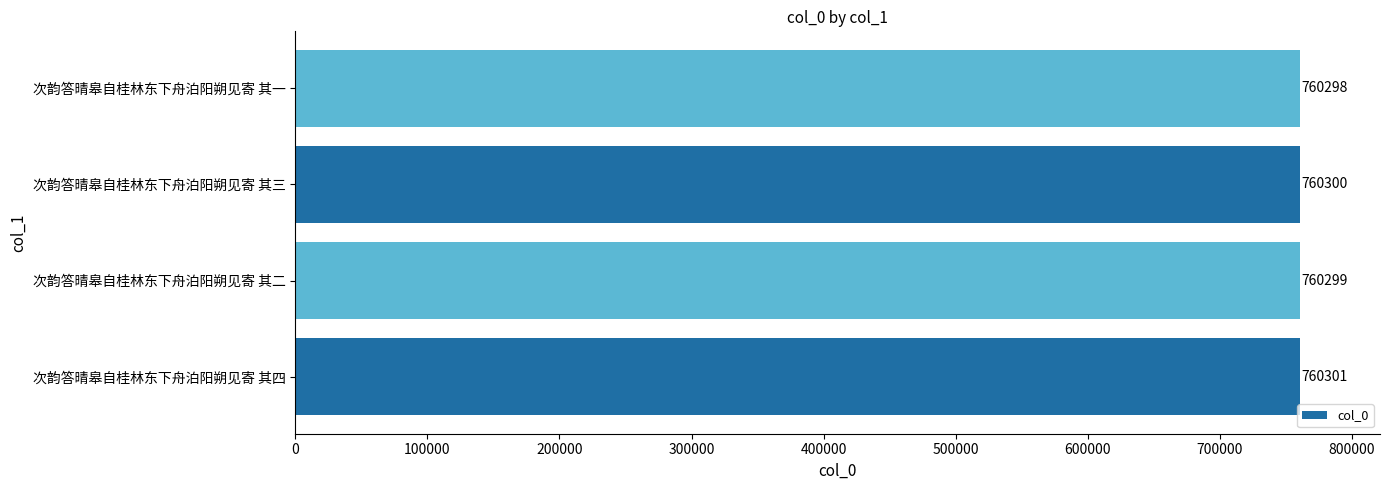

Reading bottom to top, extract all data points from this chart.

次韵答晴皋自桂林东下舟泊阳朔见寄 其四=760301	次韵答晴皋自桂林东下舟泊阳朔见寄 其二=760299	次韵答晴皋自桂林东下舟泊阳朔见寄 其三=760300	次韵答晴皋自桂林东下舟泊阳朔见寄 其一=760298